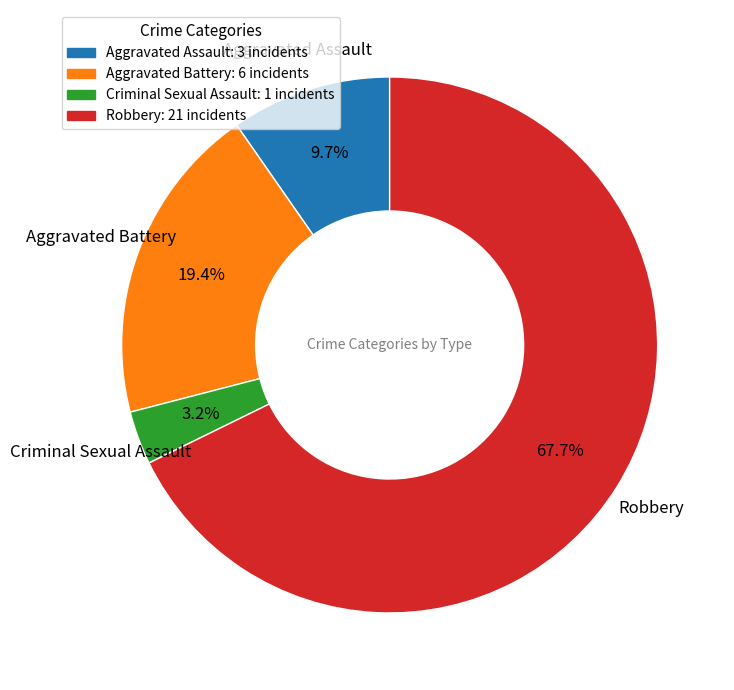

Which has a higher value, Aggravated Battery or Criminal Sexual Assault?

Aggravated Battery